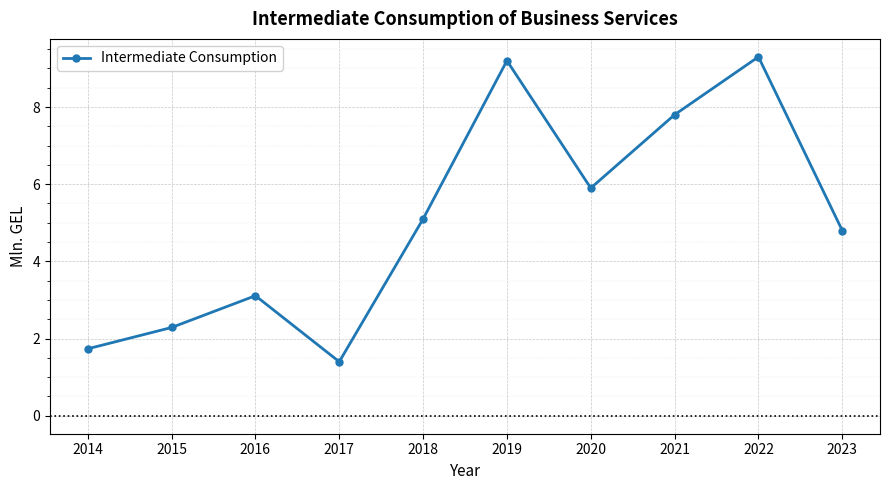

What is the sum of the values at 2019 and 2015?

11.5